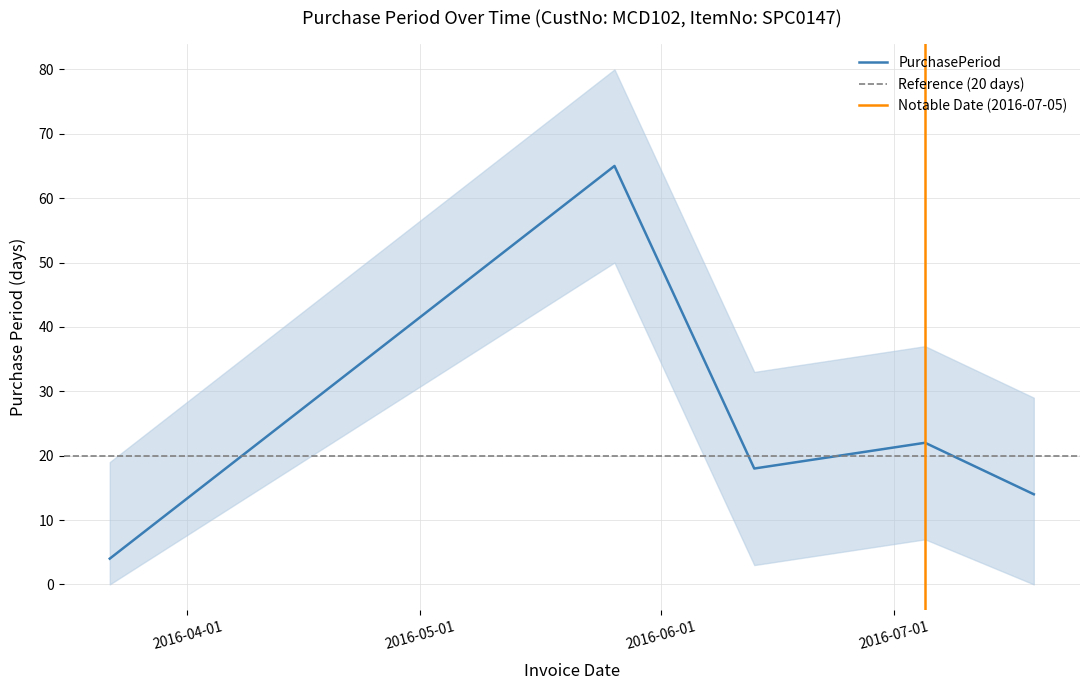

What is the average value?

25